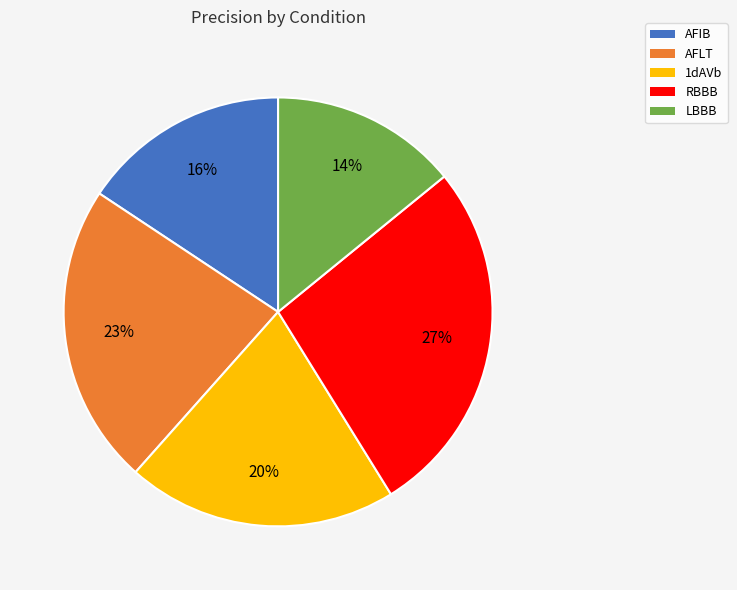

To the nearest percent, what percentage of the pie is LBBB?

14%